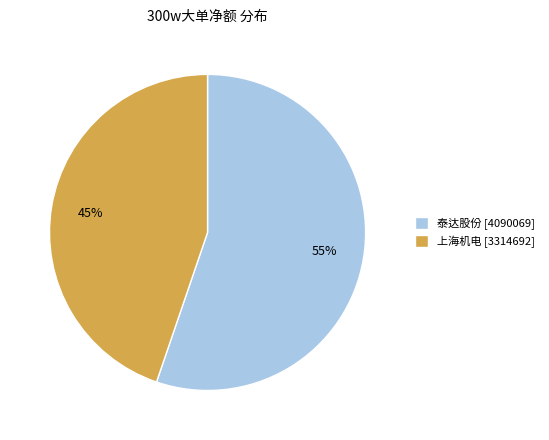

Does 上海机电 [3314692] represent more than half of the total?

No